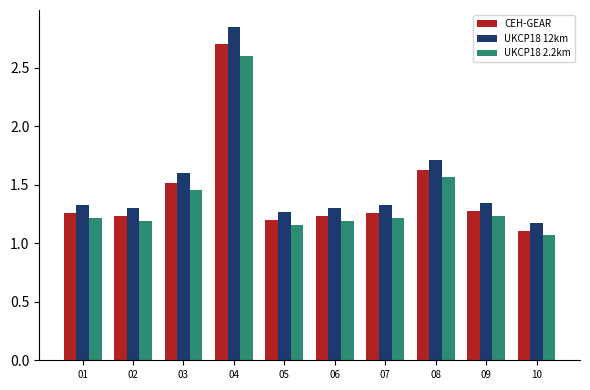

Where is CEH-GEAR nearest to the value 1?

10